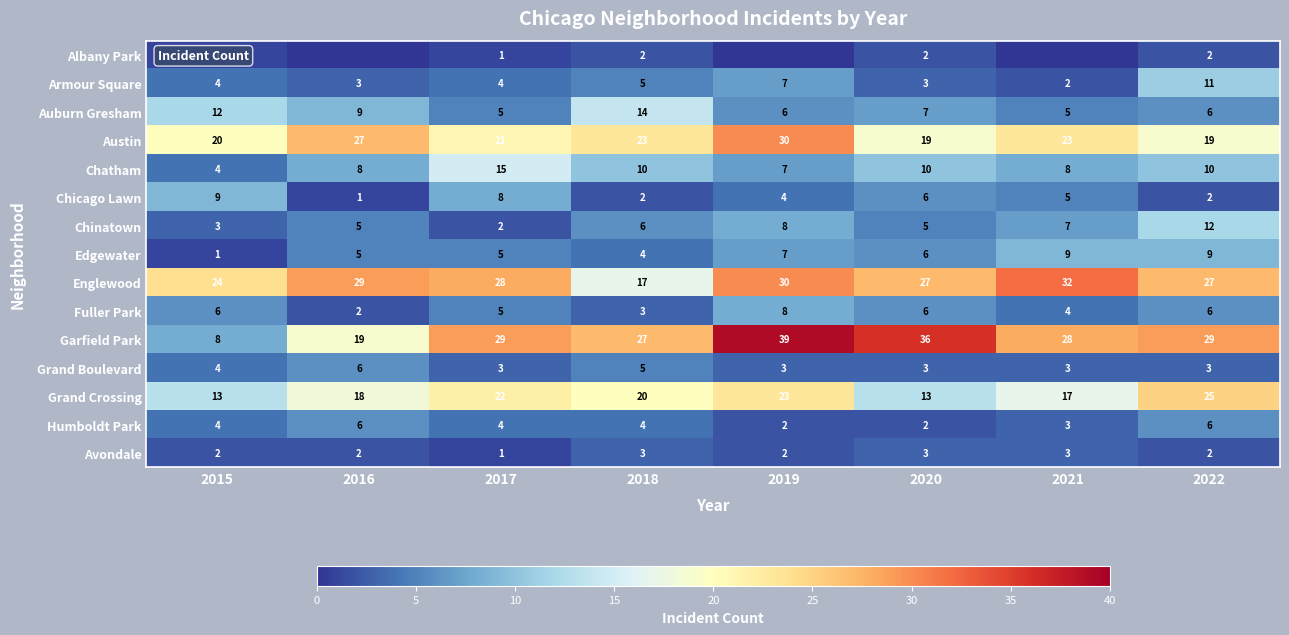

How many values in the Auburn Gresham series are below 7?

4